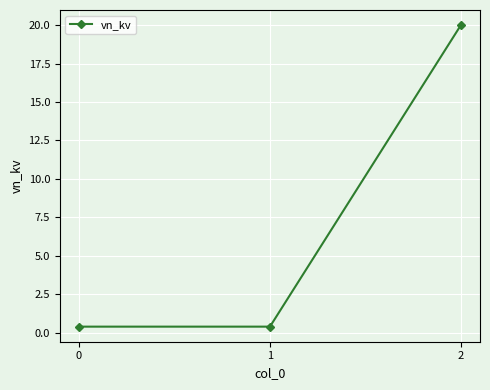

Reading left to right, extract all data points from this chart.

0=0.4	1=0.4	2=20.0